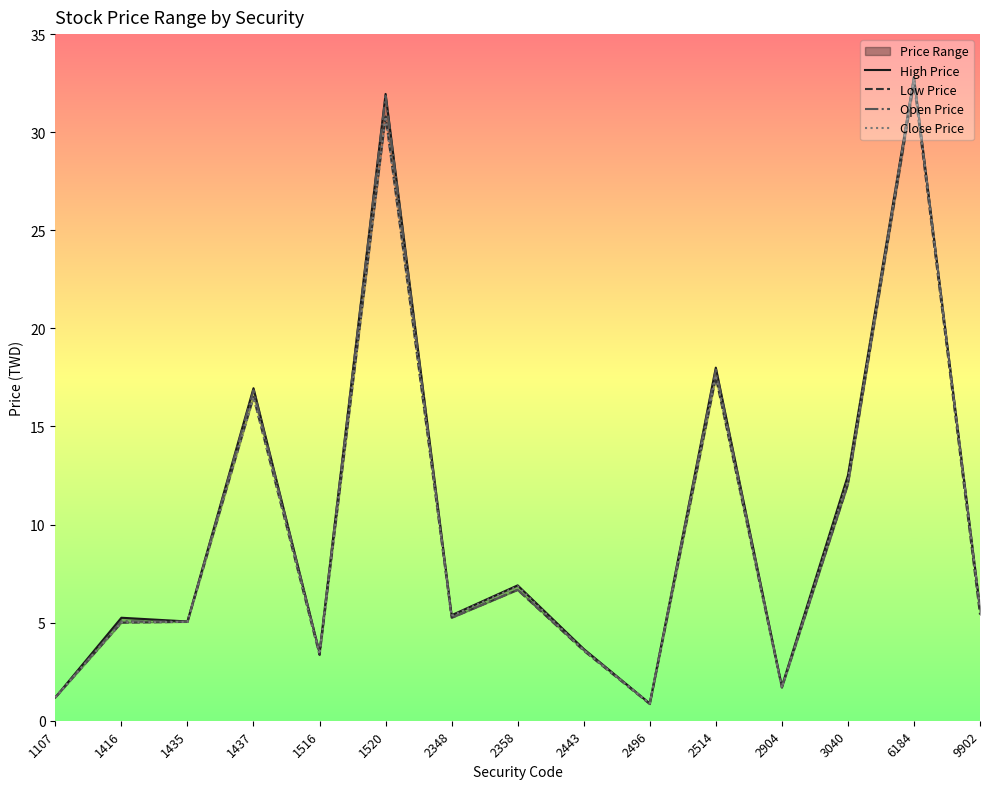

Reading left to right, list all the values displayed in this chart.

High Price: 1107=1.2	1416=5.2	1435=5.1	1437=16.9	1516=3.5	1520=31.9	2348=5.4	2358=6.9	2443=3.7	2496=0.9	2514=18.0	2904=1.8	3040=12.5	6184=32.8	9902=5.8
Low Price: 1107=1.2	1416=5.0	1435=5.0	1437=16.5	1516=3.4	1520=30.8	2348=5.2	2358=6.7	2443=3.6	2496=0.8	2514=17.5	2904=1.7	3040=12.1	6184=32.5	9902=5.4
Open Price: 1107=1.2	1416=5.1	1435=5.0	1437=16.9	1516=3.5	1520=31.9	2348=5.2	2358=6.7	2443=3.6	2496=0.9	2514=17.9	2904=1.7	3040=12.1	6184=32.8	9902=5.7
Close Price: 1107=1.2	1416=5.0	1435=5.0	1437=16.5	1516=3.4	1520=30.8	2348=5.3	2358=6.8	2443=3.6	2496=0.9	2514=17.6	2904=1.7	3040=12.3	6184=32.7	9902=5.8